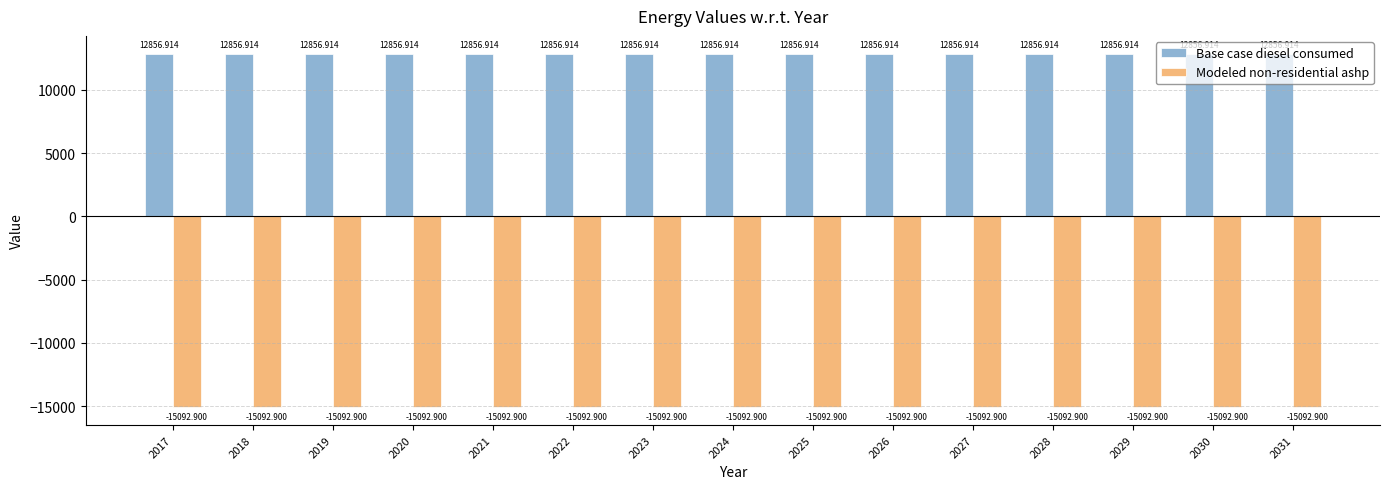

List the series in order of their peak value, lowest first.

Modeled non-residential ashp, Base case diesel consumed